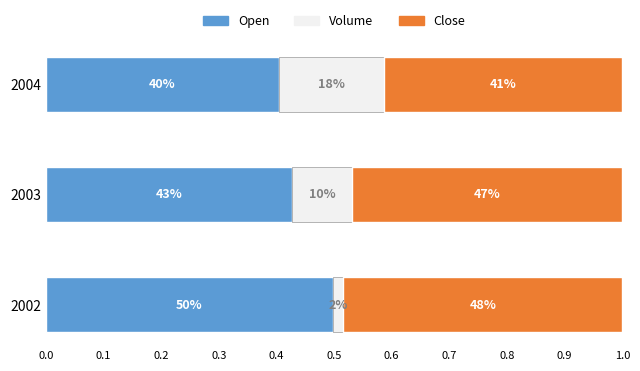

Which series has the largest total across all categories?

Close